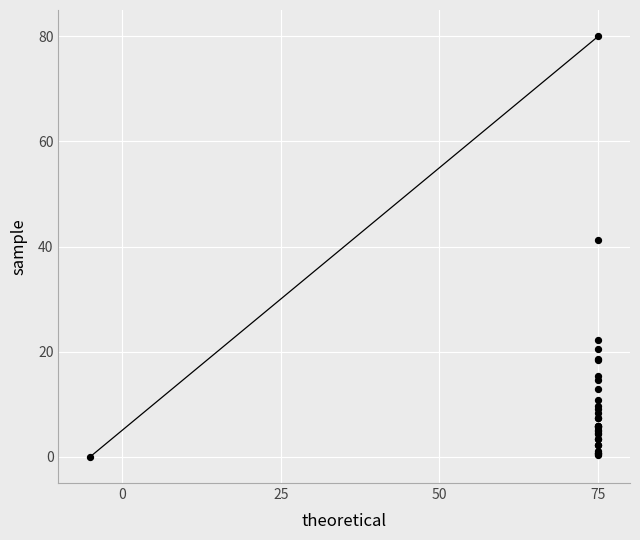

What Y value in the scatter plot is closest to 40?

41.2